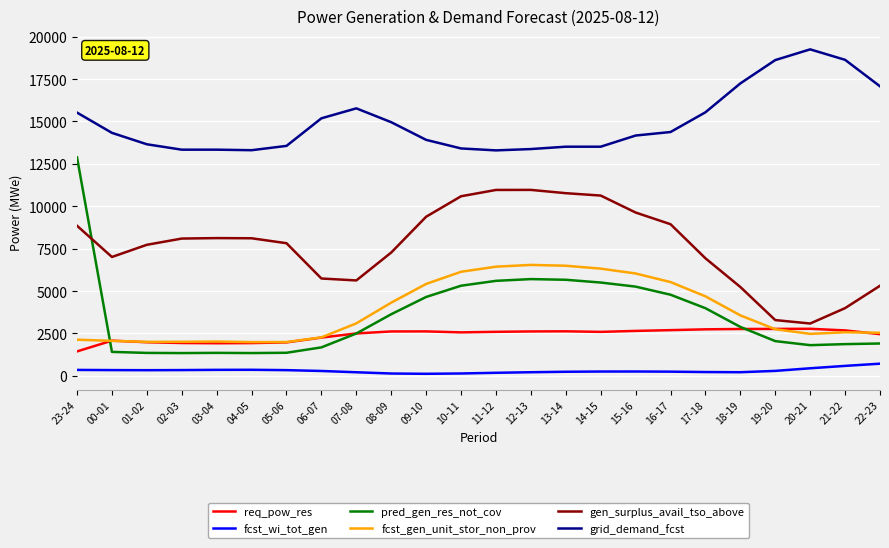

What is the sum of all fcst_wi_tot_gen values?

7244